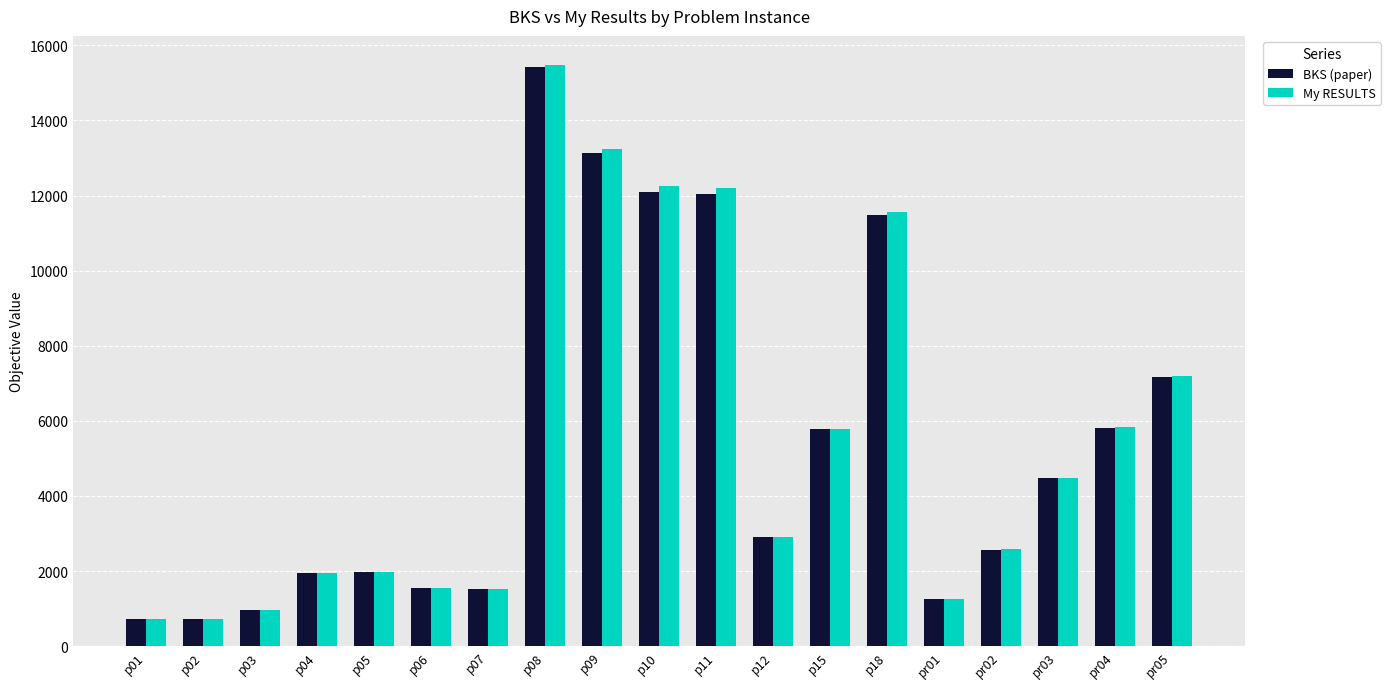

What is the maximum value for BKS (paper)?

15410.9